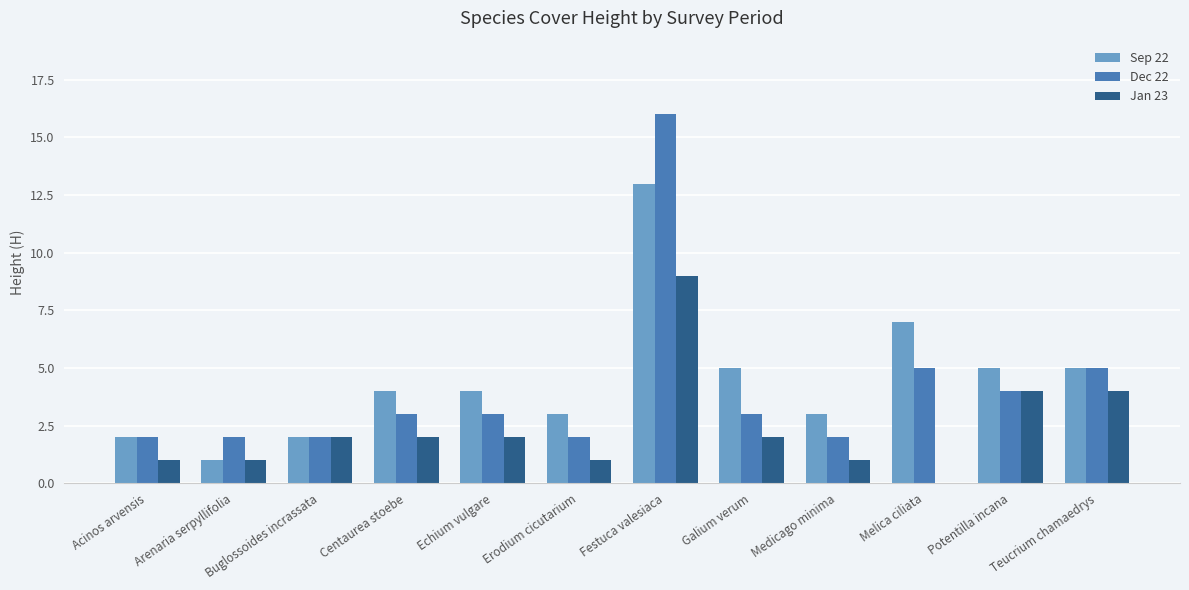

Is the value of Jan 23 at Arenaria serpyllifolia greater than the value of Sep 22 at Medicago minima?

No